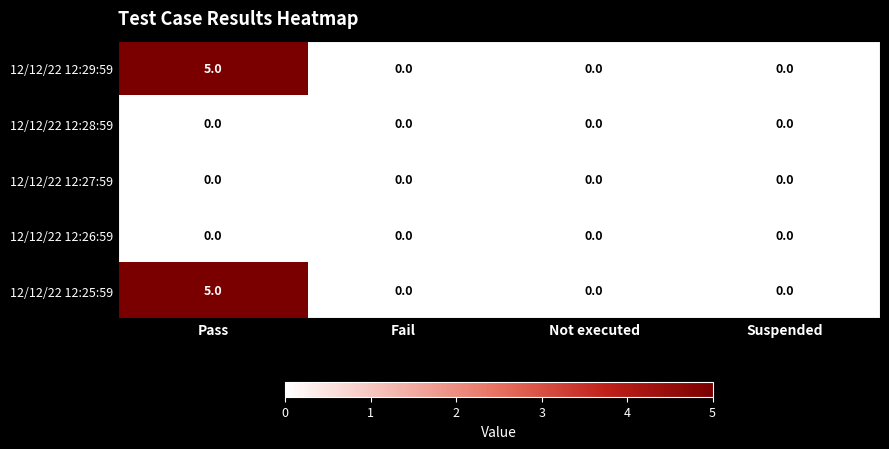

What is the difference between the 12/12/22 12:29:59 values at Suspended and Pass?

5